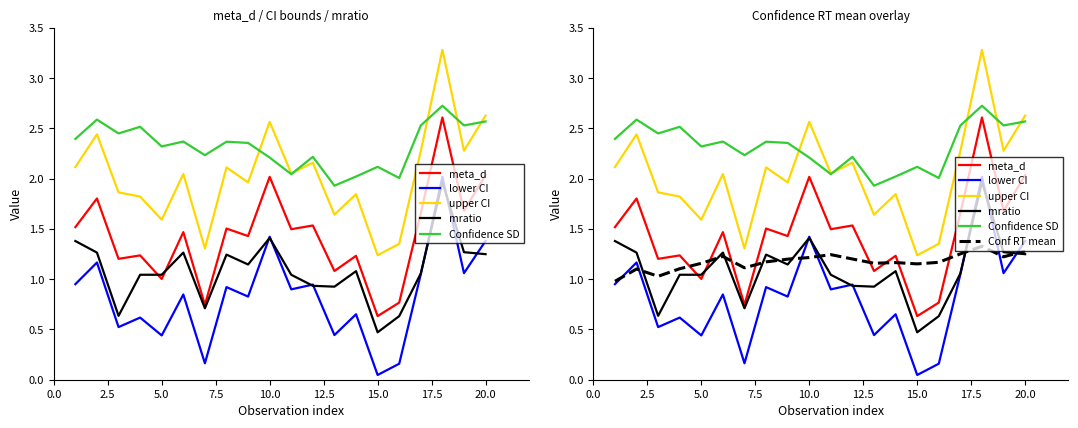

True or false: Confidence SD and mratio intersect in this chart.

False